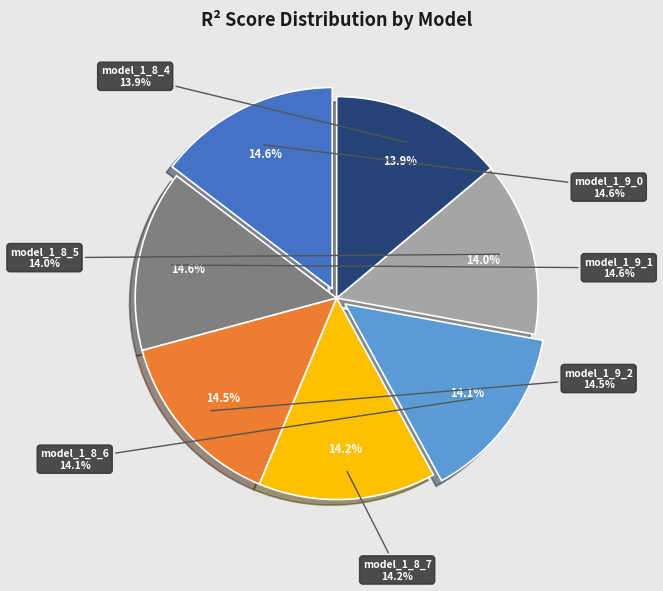

How many segments does this pie chart have?

7